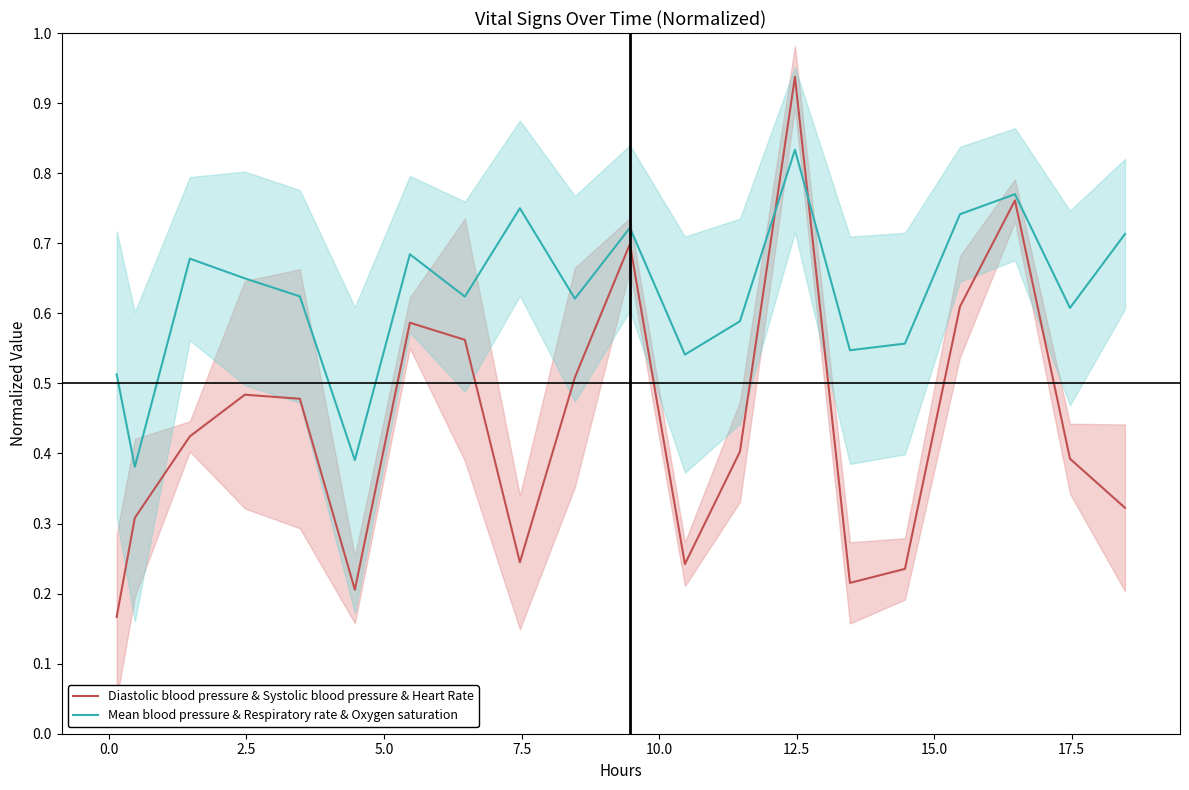

True or false: Diastolic blood pressure & Systolic blood pressure & Heart Rate and Mean blood pressure & Respiratory rate & Oxygen saturation cross at least once.

True